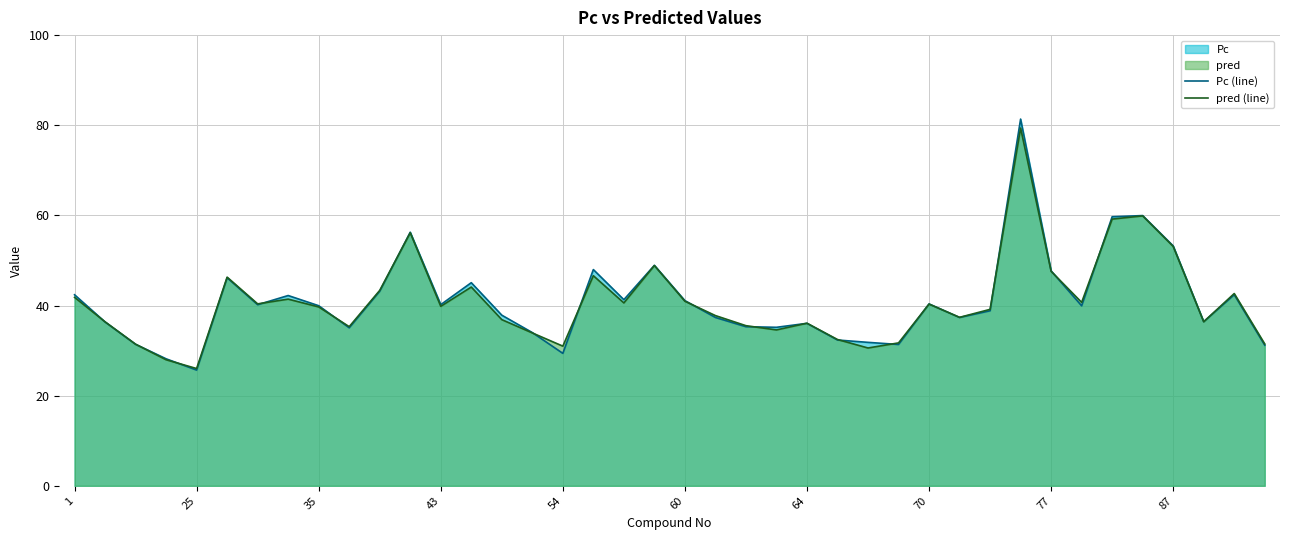

The pred (line) series shows 39.8 at 43. True or false?

True